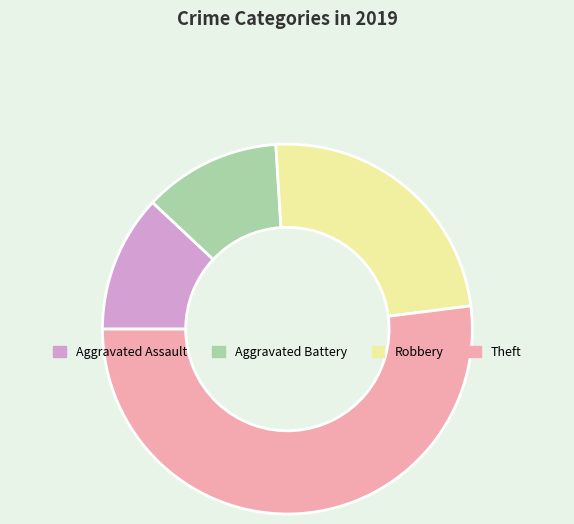

Which category has the biggest portion of the pie?

Theft